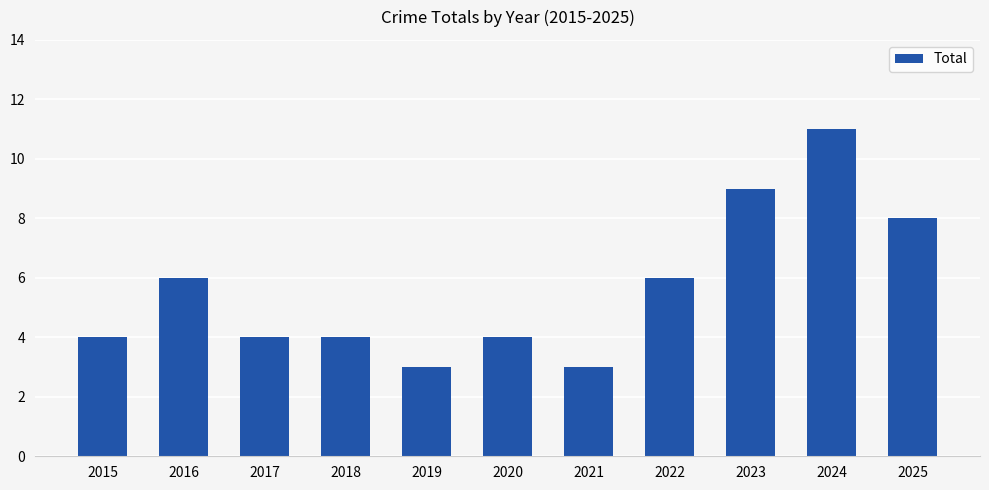

Is it true that the value at 2024 is 11?

True